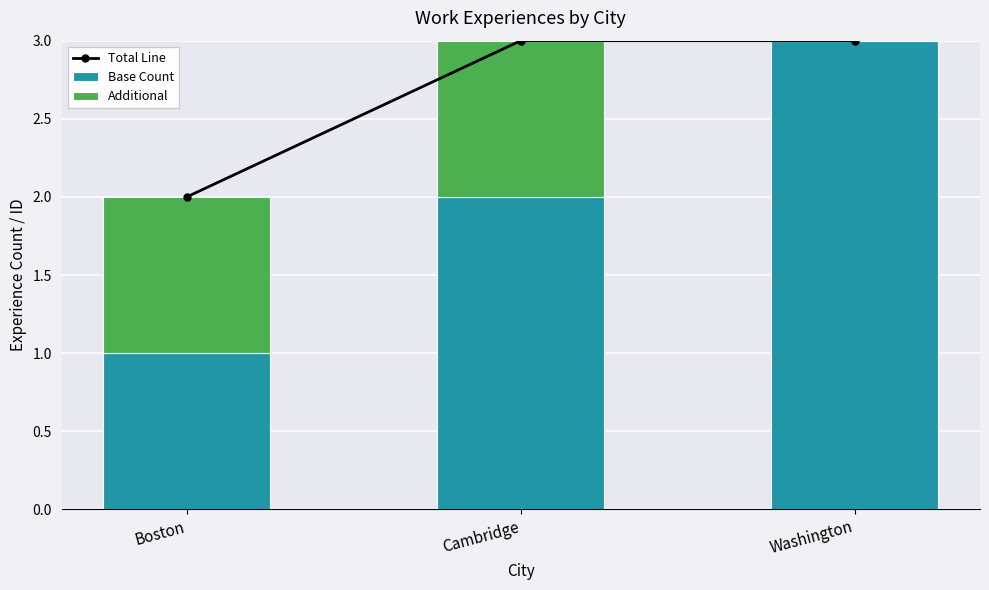

What is the difference between the maximum and minimum values in the Total Line series?

1